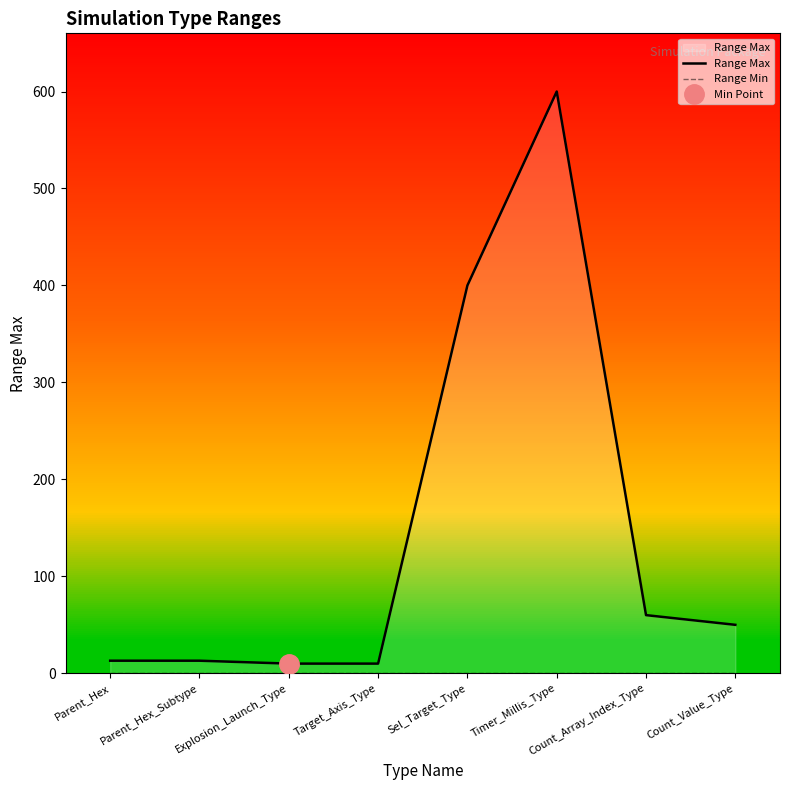

True or false: Range Min has more than 1 interior local peaks.

False